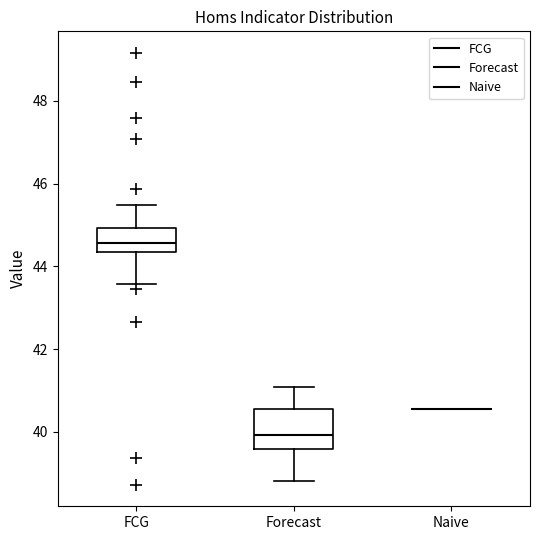

Reading left to right, transcribe this box plot: for each box, give where its median line is, the range the box spans, and where its two whiskers end, as read against the y-axis. The values are not printed on the chart, so give them approximately, as read against the axis.

FCG: median 44.6, box 44.4 to 45.0, whiskers 43.6 to 45.4
Forecast: median 40.0, box 39.6 to 40.6, whiskers 38.8 to 41.0
Naive: box collapsed to a line at 40.6, whiskers 40.6 to 40.6